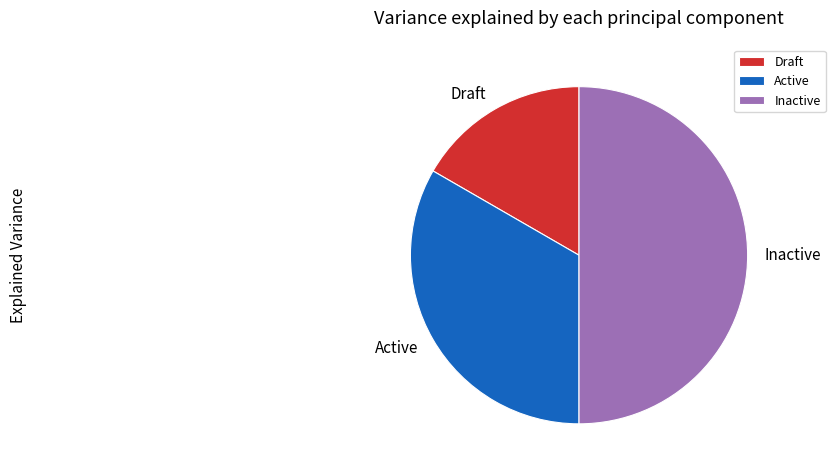

Does Active account for over 50% of the chart?

No